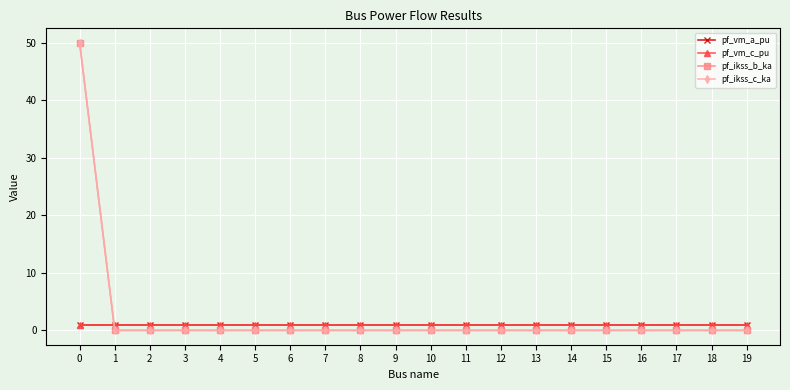

Which category has the lowest value in the pf_ikss_c_ka series?

1